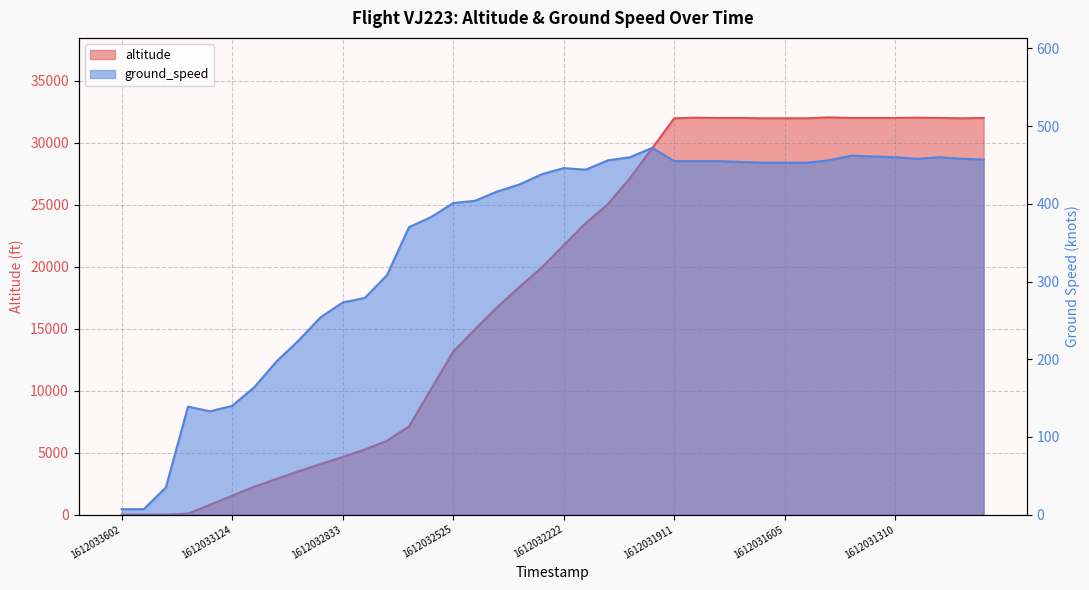

Reading right to left, list all the values displayed in this chart.

altitude: 1612031055=32000	1612031124=31975	1612031189=32000	1612031250=32025	1612031310=32000	1612031370=32000	1612031428=32000	1612031488=32050	1612031547=31975	1612031605=31975	1612031669=31975	1612031730=32000	1612031790=32000	1612031850=32025	1612031911=31975	1612031976=29550	1612032042=27150	1612032106=25050	1612032159=23525	1612032222=21725	1612032286=19925	1612032342=18375	1612032399=16750	1612032462=14975	1612032525=13150	1612032589=10125	1612032646=7125	1612032709=5950	1612032772=5250	1612032833=4650	1612032893=4075	1612032950=3500	1612033010=2875	1612033073=2250	1612033124=1525	1612033188=800	1612033248=75	1612033293=0	1612033327=0	1612033602=0
ground_speed: 1612031055=457	1612031124=458	1612031189=460	1612031250=458	1612031310=460	1612031370=461	1612031428=462	1612031488=456	1612031547=453	1612031605=453	1612031669=453	1612031730=454	1612031790=455	1612031850=455	1612031911=455	1612031976=472	1612032042=460	1612032106=456	1612032159=444	1612032222=446	1612032286=438	1612032342=425	1612032399=416	1612032462=404	1612032525=401	1612032589=383	1612032646=370	1612032709=308	1612032772=279	1612032833=273	1612032893=254	1612032950=224	1612033010=197	1612033073=164	1612033124=140	1612033188=133	1612033248=139	1612033293=35	1612033327=7	1612033602=7